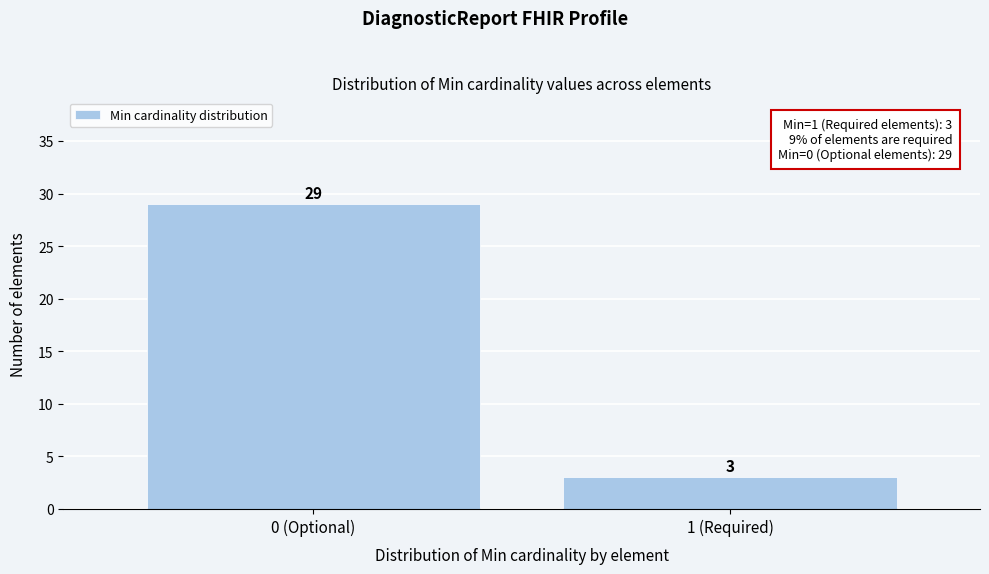

Reading left to right, extract all data points from this chart.

29	3